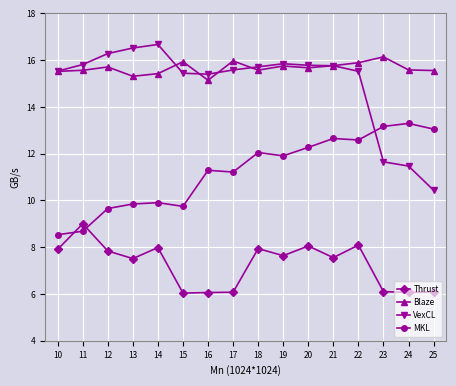

What is the difference between the second highest and minimum values in the VexCL series?

6.1